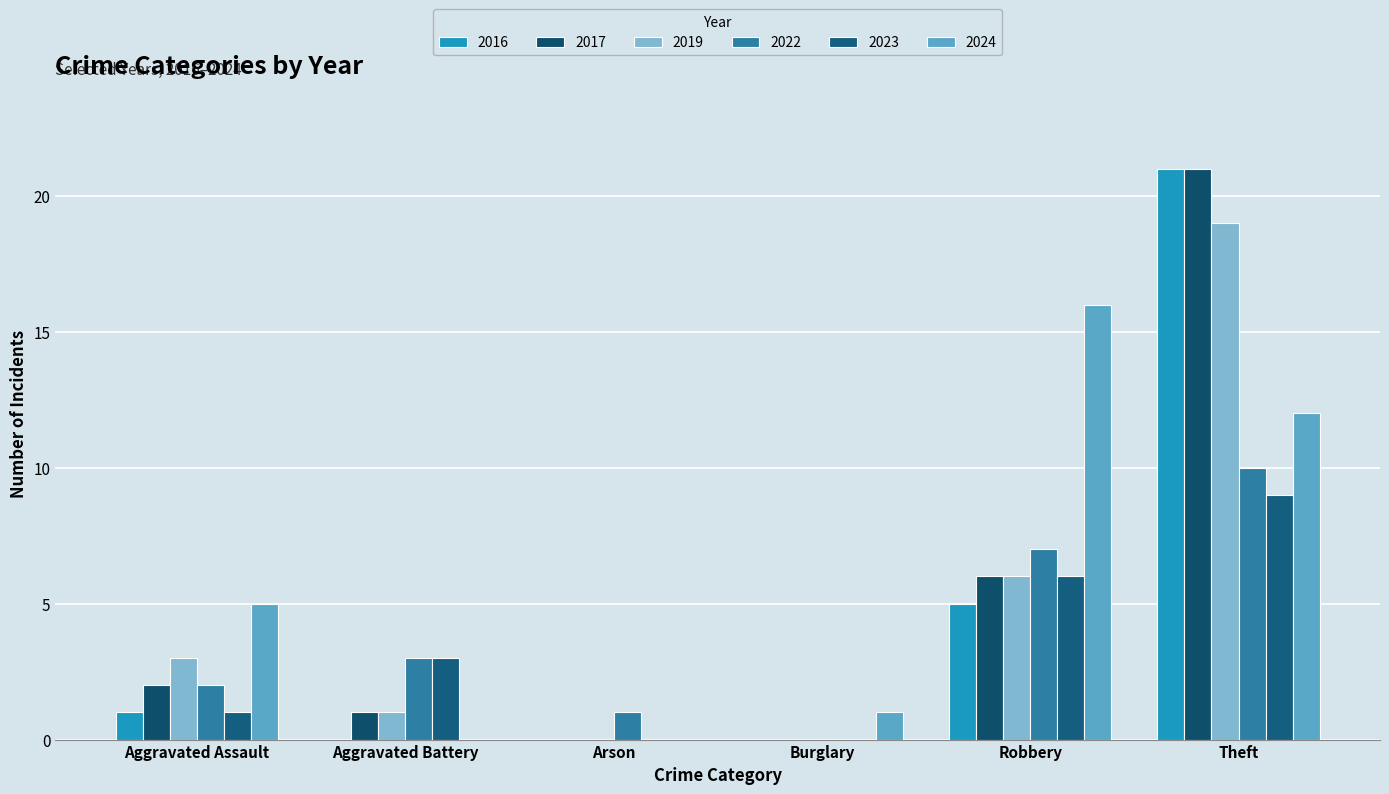

Are the bars horizontal?

No